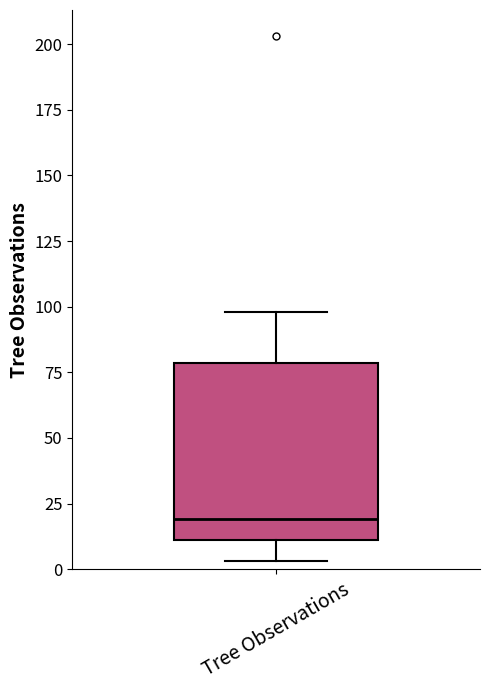

Transcribe this box plot: give where the median line is, the range the box spans, and where the two whiskers end, as read against the y-axis. The values are not printed on the chart, so give them approximately, as read against the axis.

median 20, box 10 to 80, whiskers 5 to 100